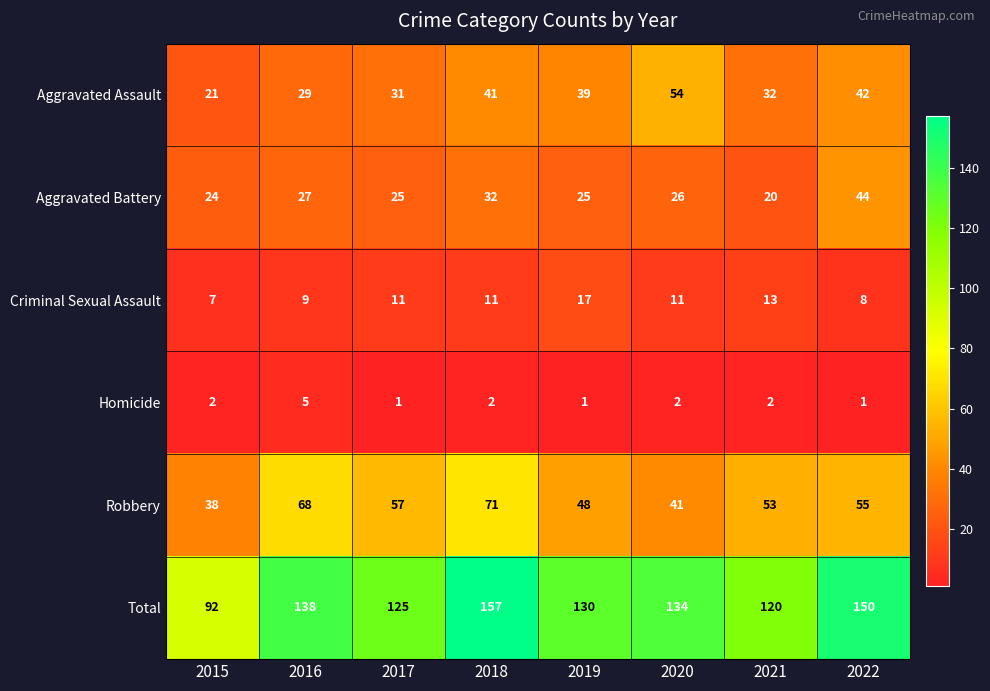

Is it true that Aggravated Assault equals 54 at 2020?

True